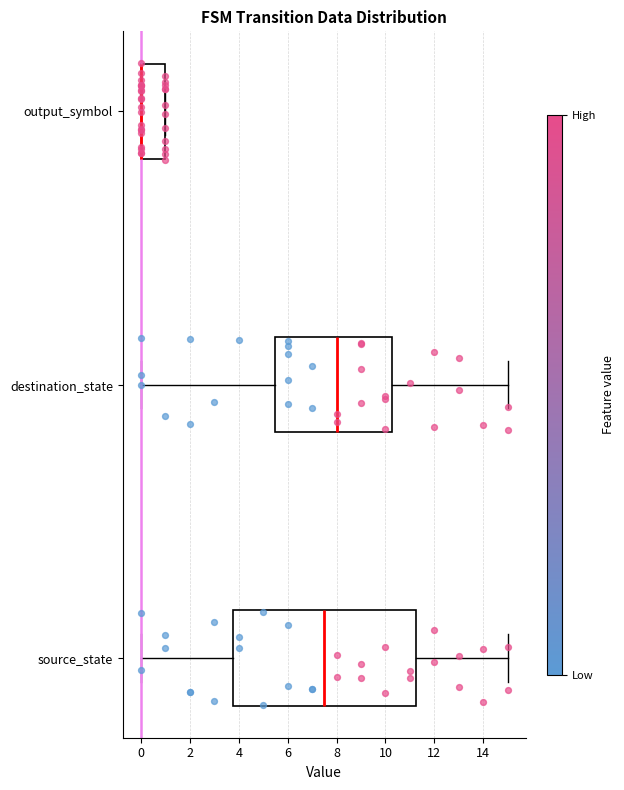

Comparing the boxes themselves (not the whiskers), which one is the widest?

source_state